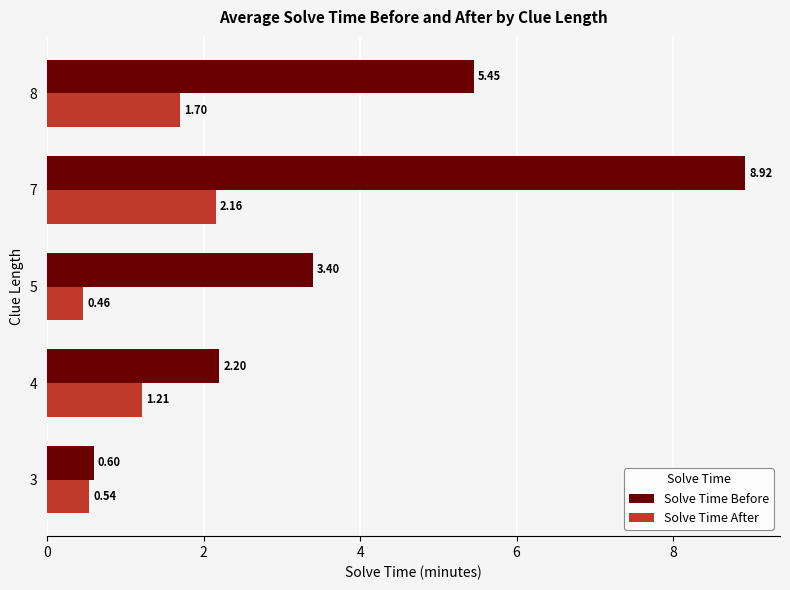

What is the sum of all Solve Time After values?

6.1